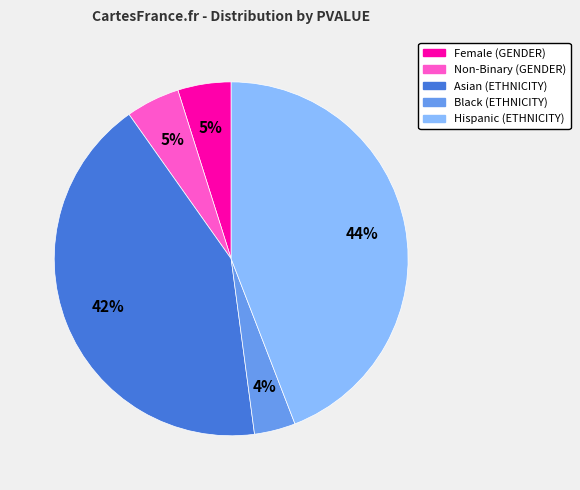

What percentage is the Asian (ETHNICITY) slice, to the nearest percent?

42%